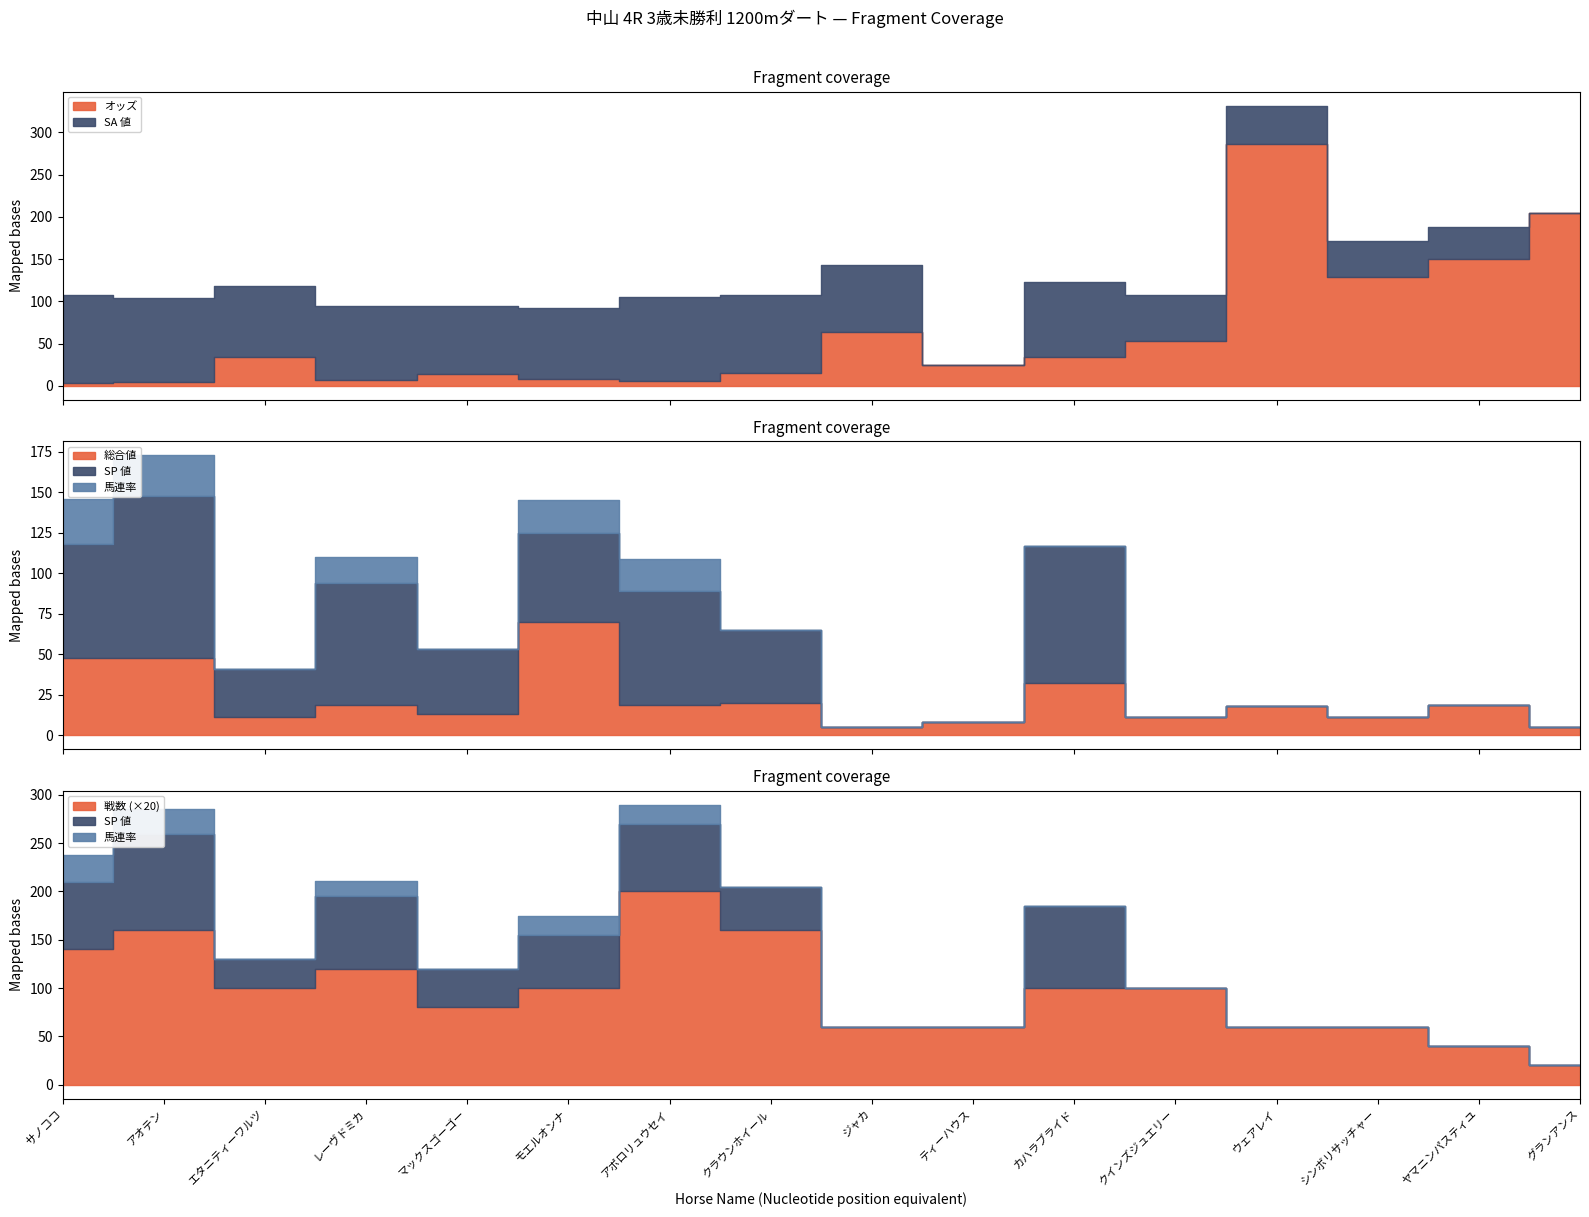

How many interior local valleys does the 総合値 series have?

6